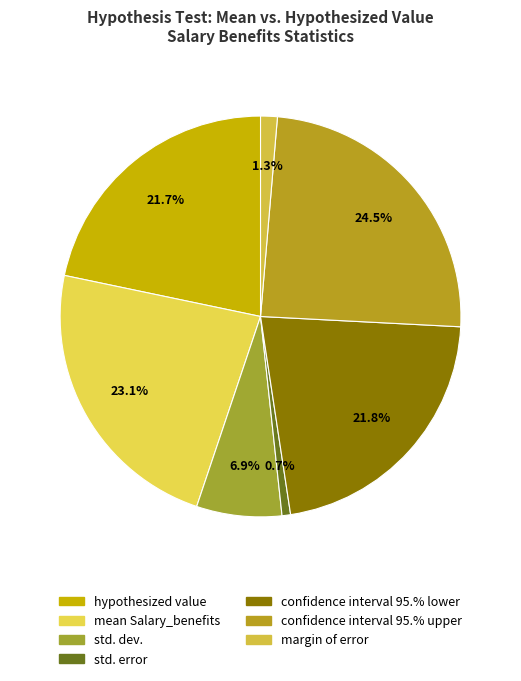

Is it true that std. dev. is 7% of the pie?

True